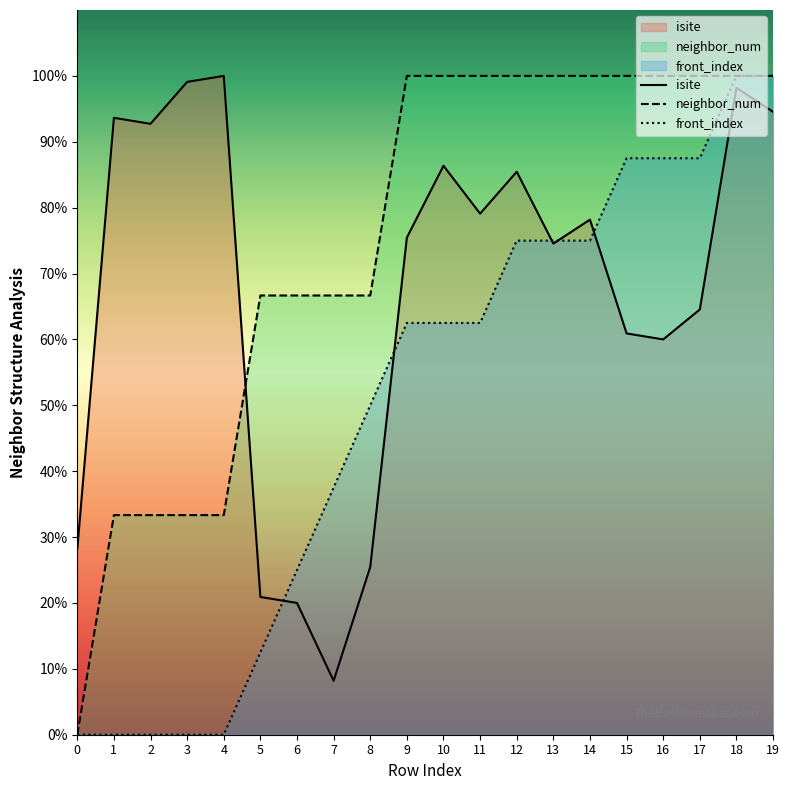

Reading left to right, transcribe all the data shown in this chart.

isite: 28.2	93.6	92.7	99.1	100.0	20.9	20.0	8.2	25.5	75.5	86.4	79.1	85.5	74.5	78.2	60.9	60.0	64.5	98.2	94.5
neighbor_num: 0.0	33.3	33.3	33.3	33.3	66.7	66.7	66.7	66.7	100.0	100.0	100.0	100.0	100.0	100.0	100.0	100.0	100.0	100.0	100.0
front_index: 0.0	0.0	0.0	0.0	0.0	12.5	25.0	37.5	50.0	62.5	62.5	62.5	75.0	75.0	75.0	87.5	87.5	87.5	100.0	100.0